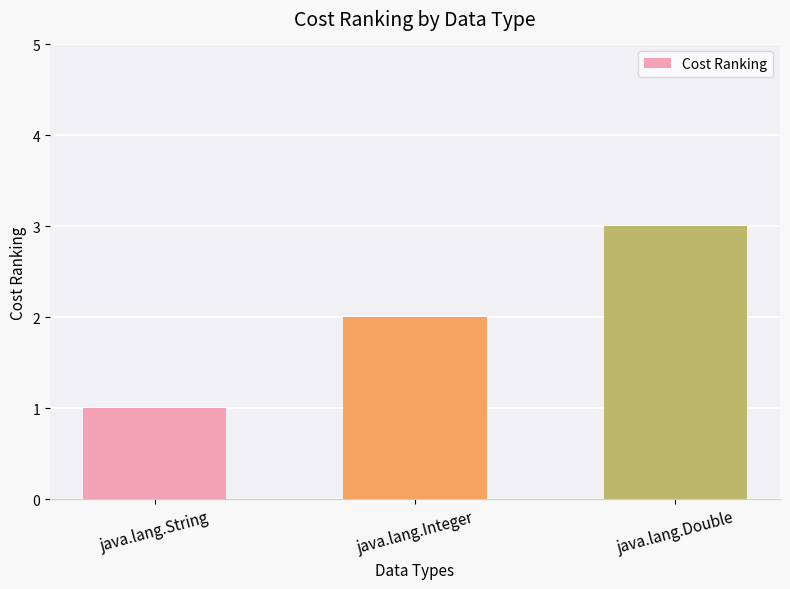

Approximately how many times larger is the value at java.lang.Double compared to java.lang.String?

3.0